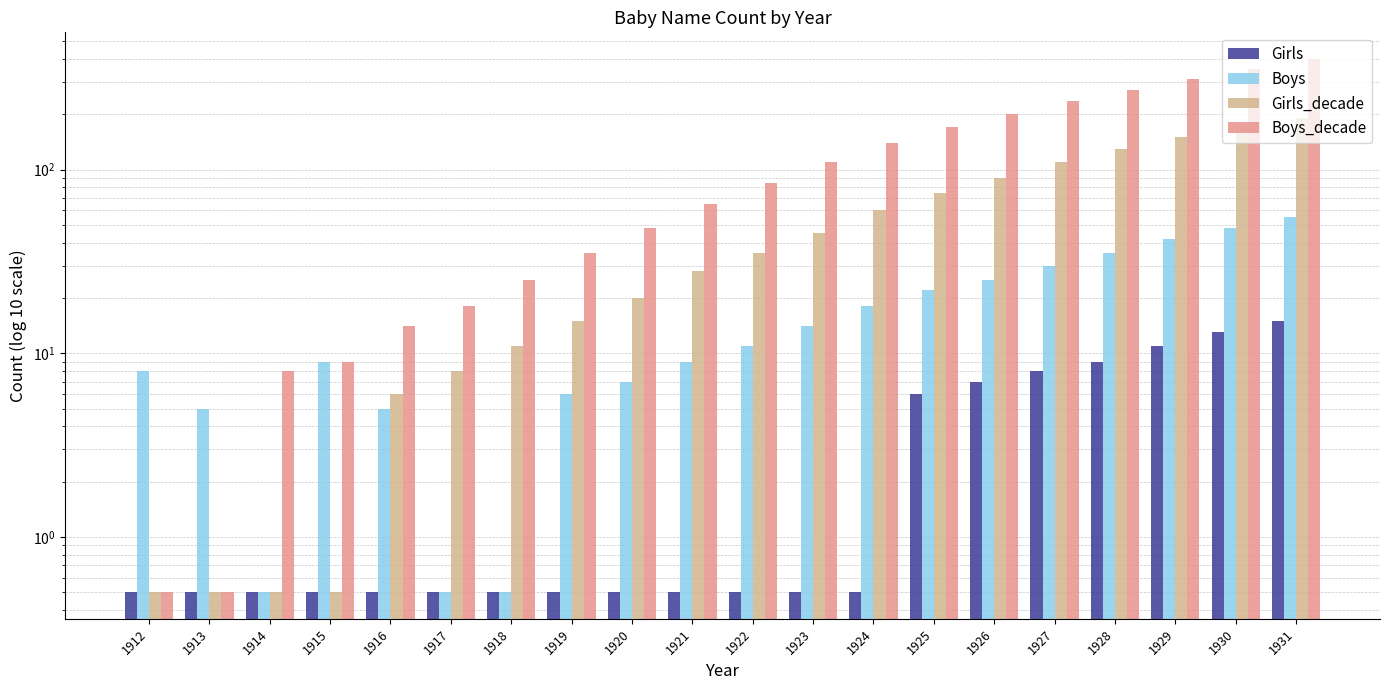

Which series has the widest spread of values?

Boys_decade